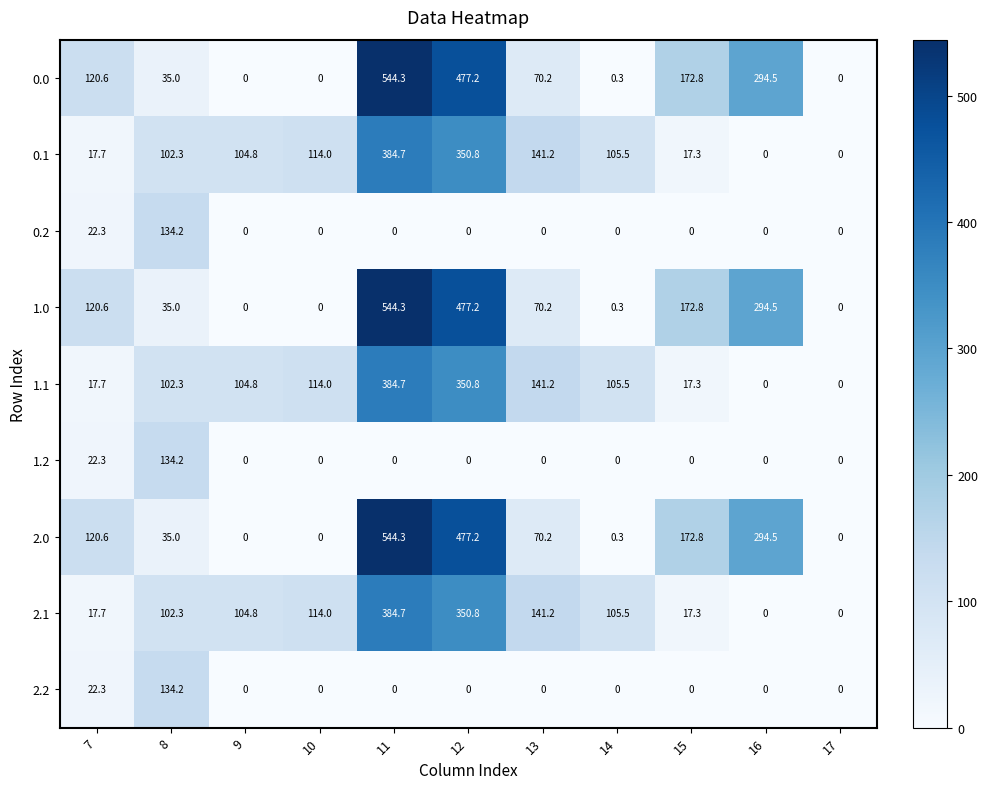

At which label does 2.2 reach its peak?

8